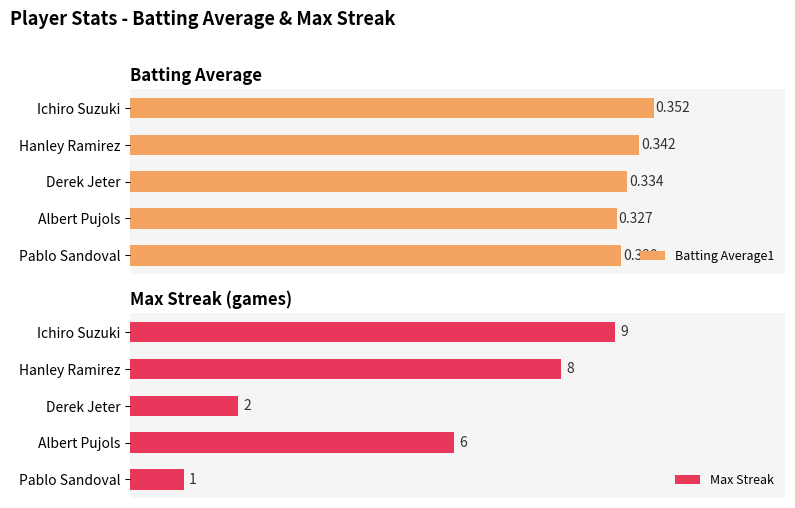

What is the minimum value for Batting Average1?

0.3